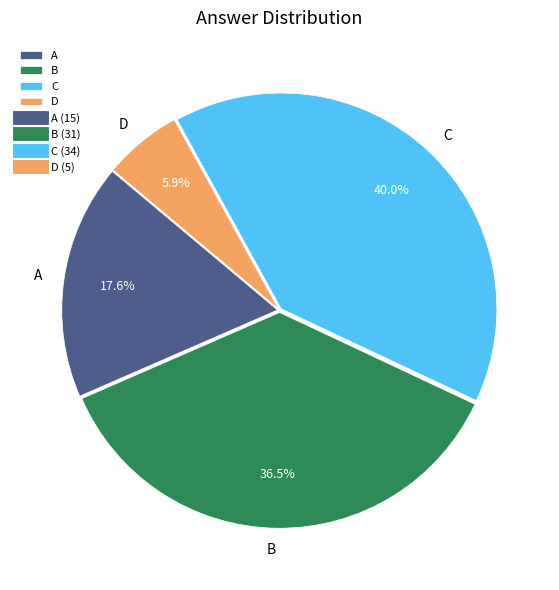

What is the largest slice in the pie chart?

C